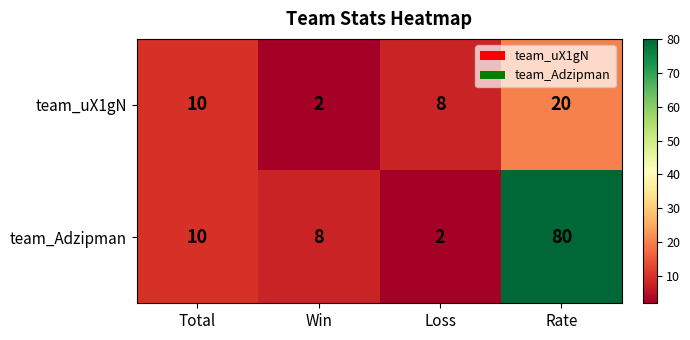

What is the maximum value shown in the chart?

80